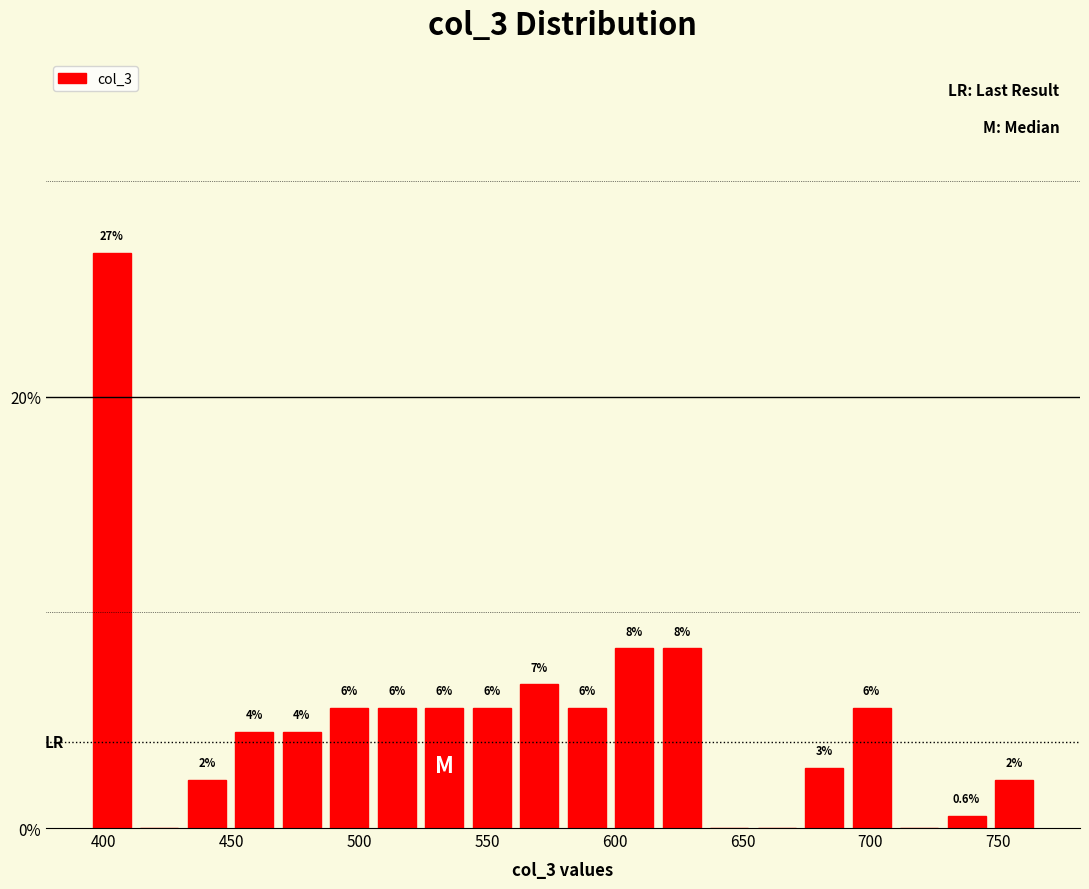

Read against the x-axis, roughly where is the centre of the tallest bar?

405